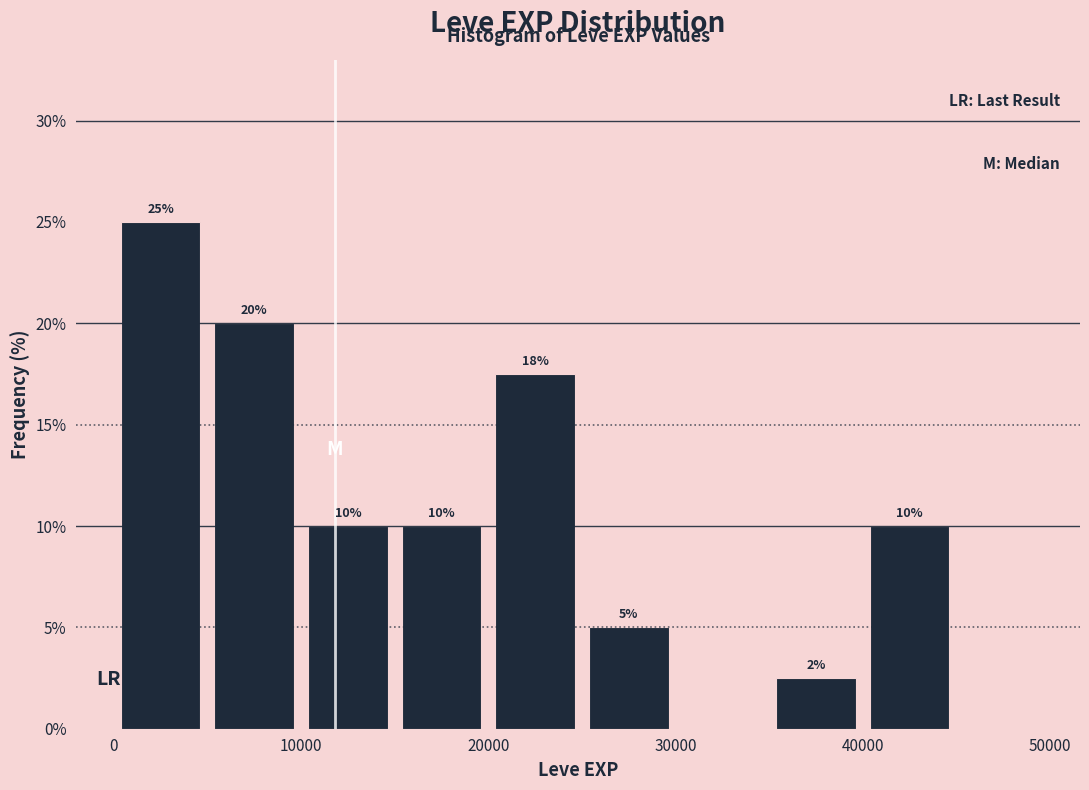

Which range on the x-axis has the tallest bar?

0 to 5000